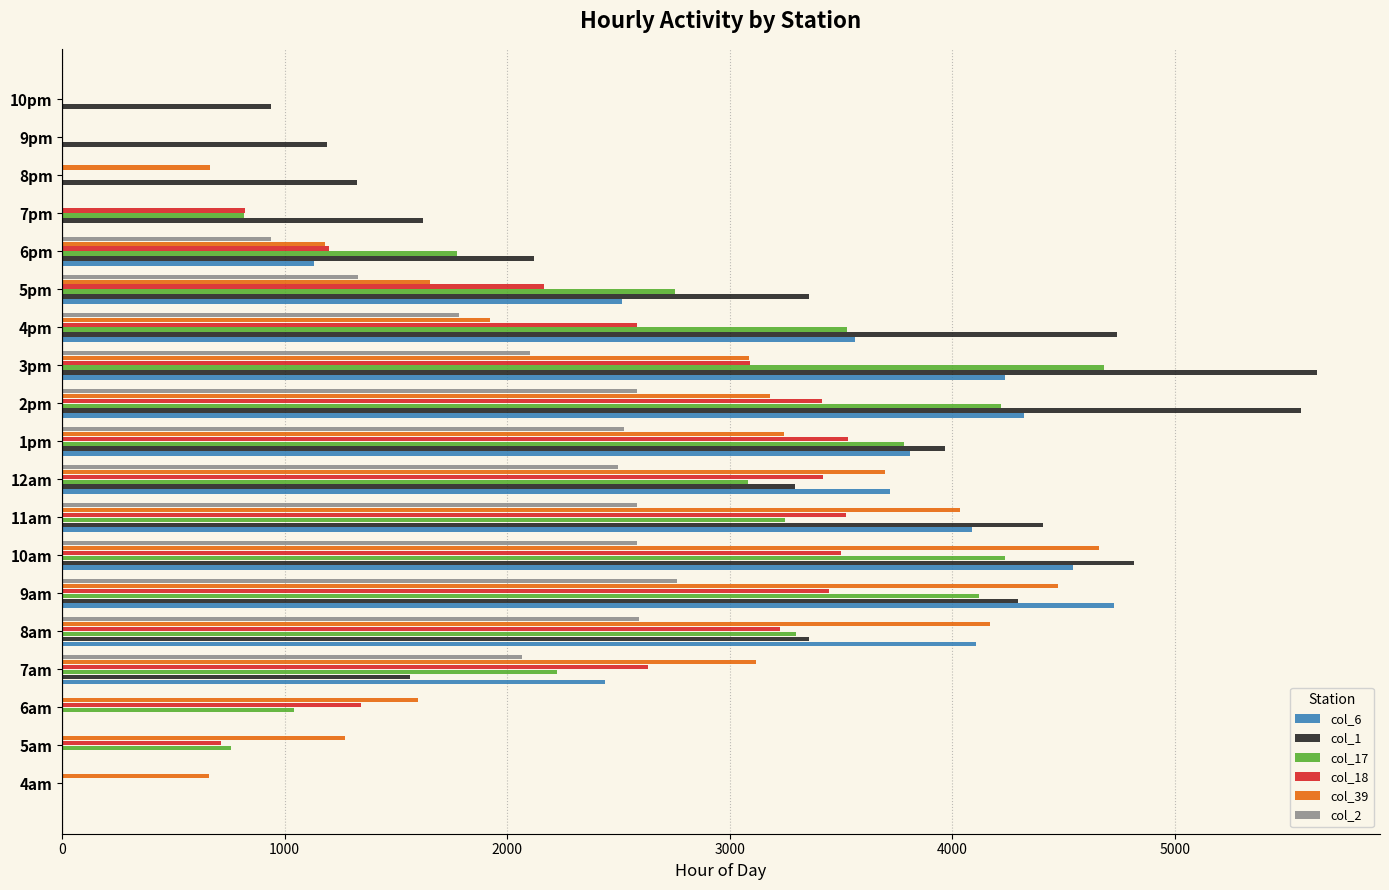

The value of col_2 at 6pm is 936.4. True or false?

True